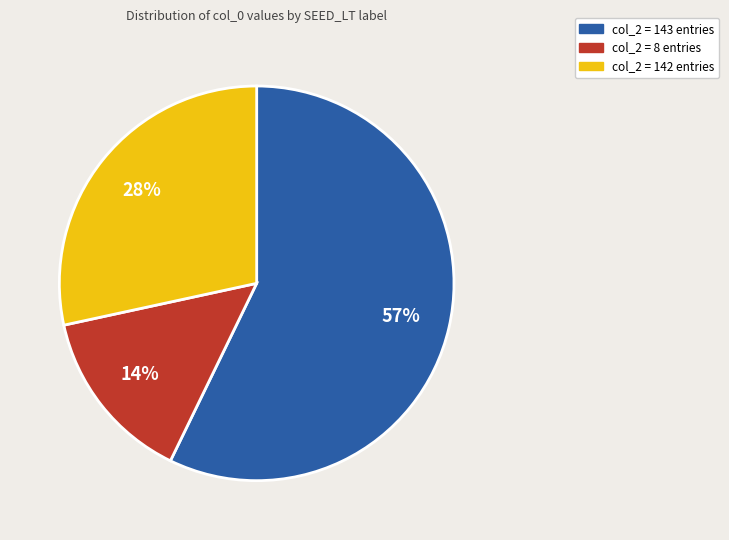

Rank the categories by value from lowest to highest.

col_2 = 8 entries, col_2 = 142 entries, col_2 = 143 entries